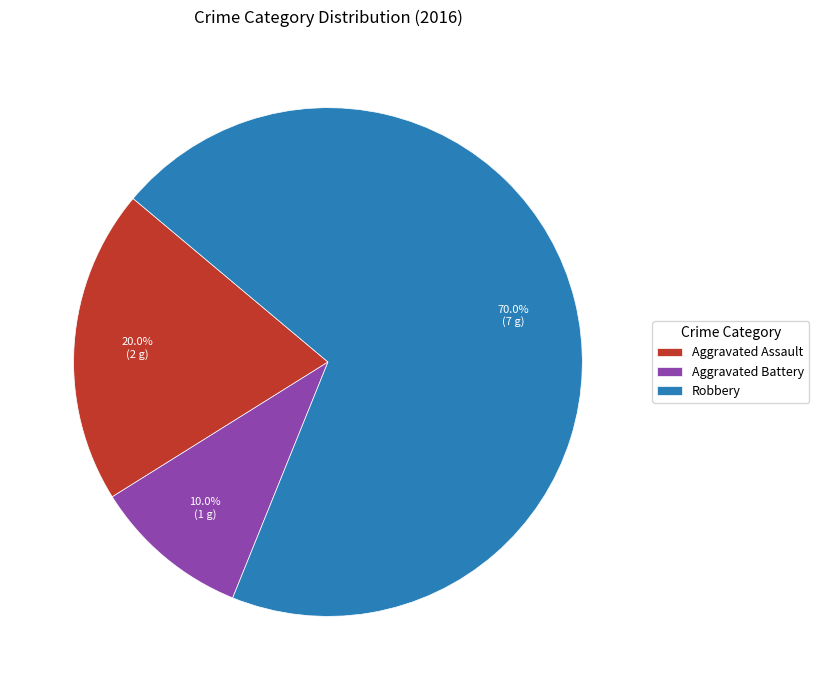

Is the sum of Robbery and Aggravated Battery greater than half?

Yes